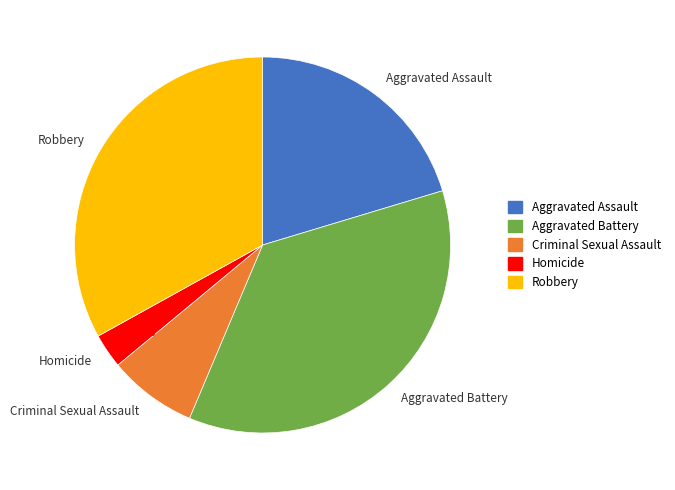

How many slices are in this pie chart?

5